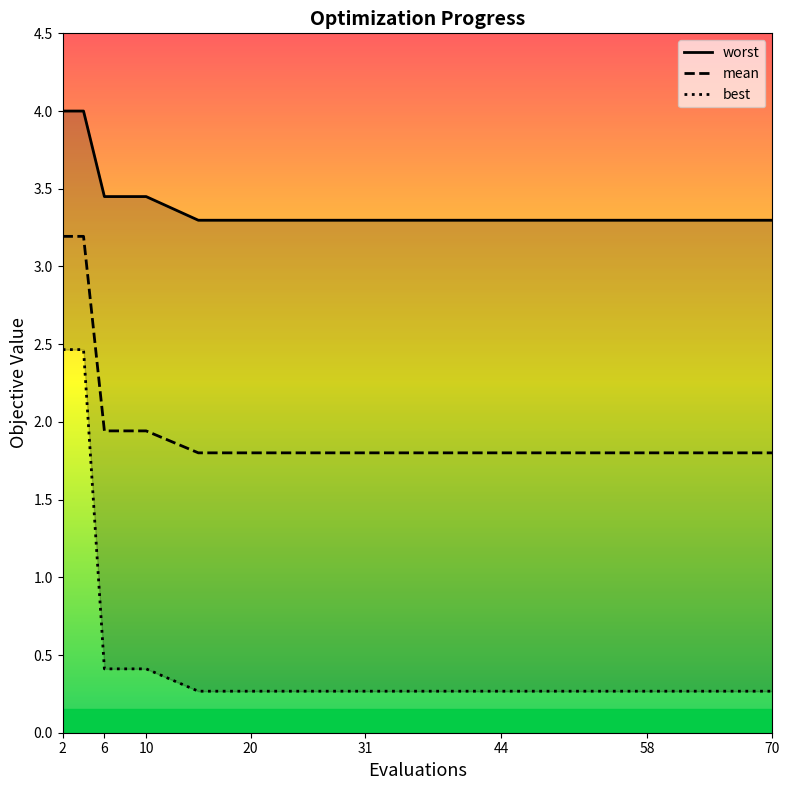

The mean series shows 1.8 at 31. True or false?

True